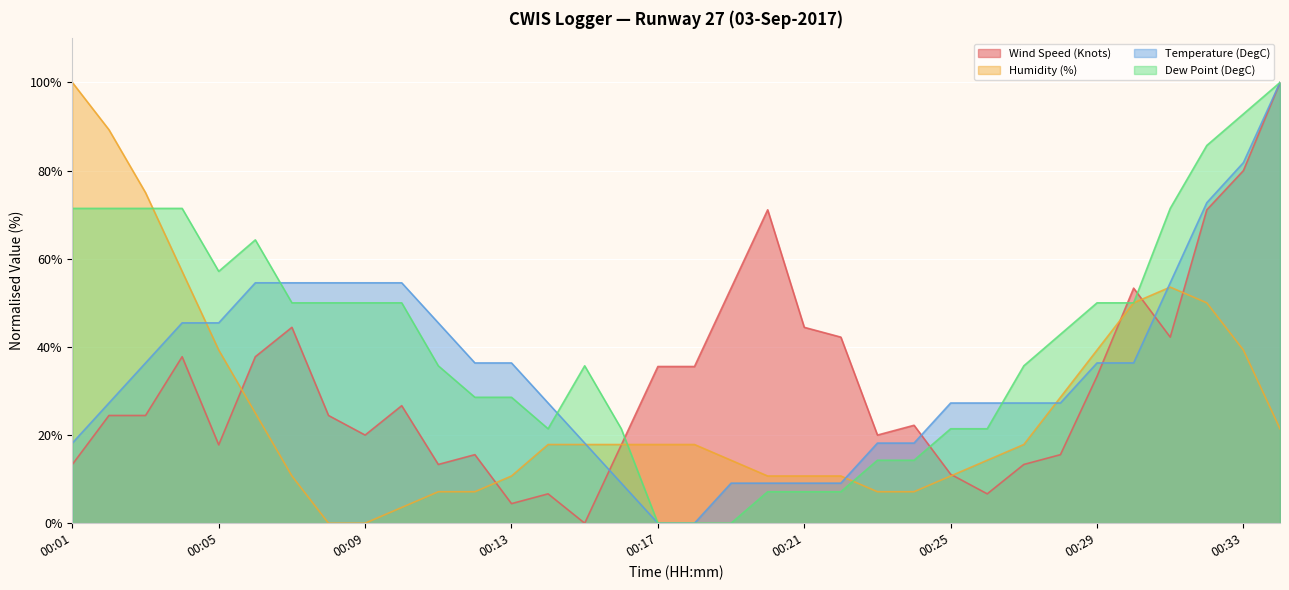

What is the difference between the highest and lowest values at 00:01?

86.7